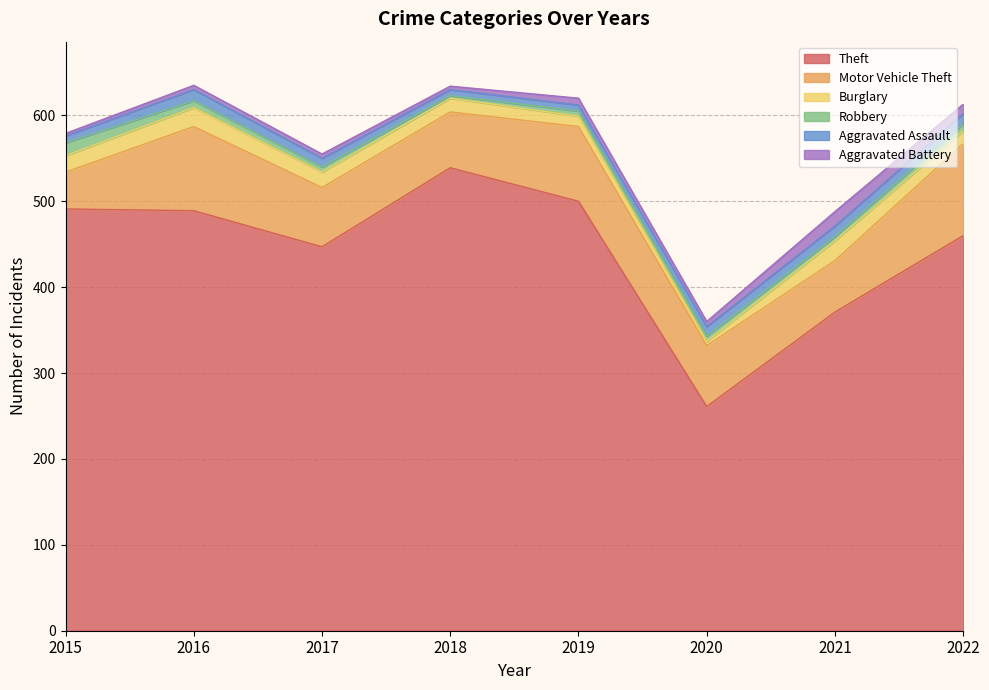

What is the total value across all series at 2021?

488